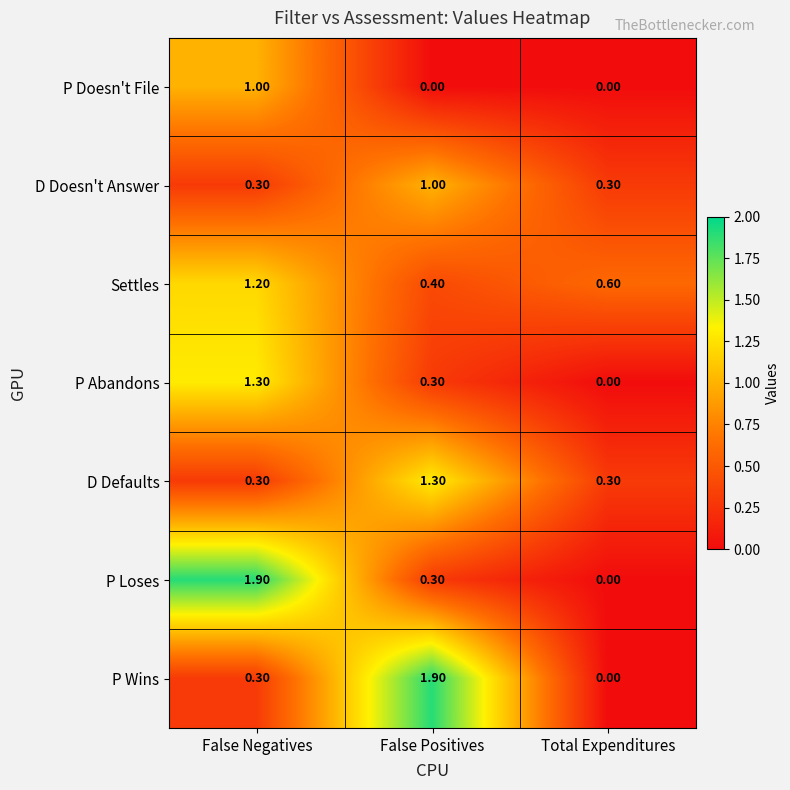

Is the value of D Defaults at False Positives greater than the value of P Abandons at Total Expenditures?

Yes